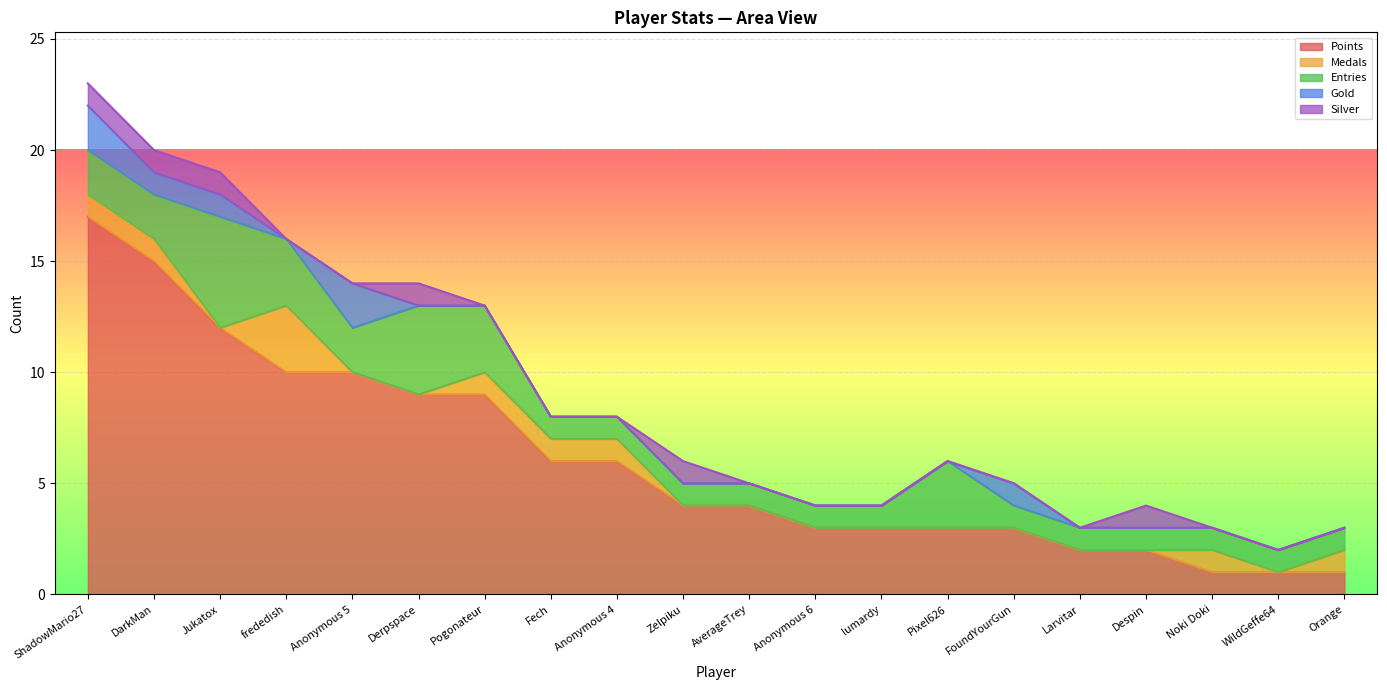

At which category does the chart reach its minimum across all series?

Jukatox